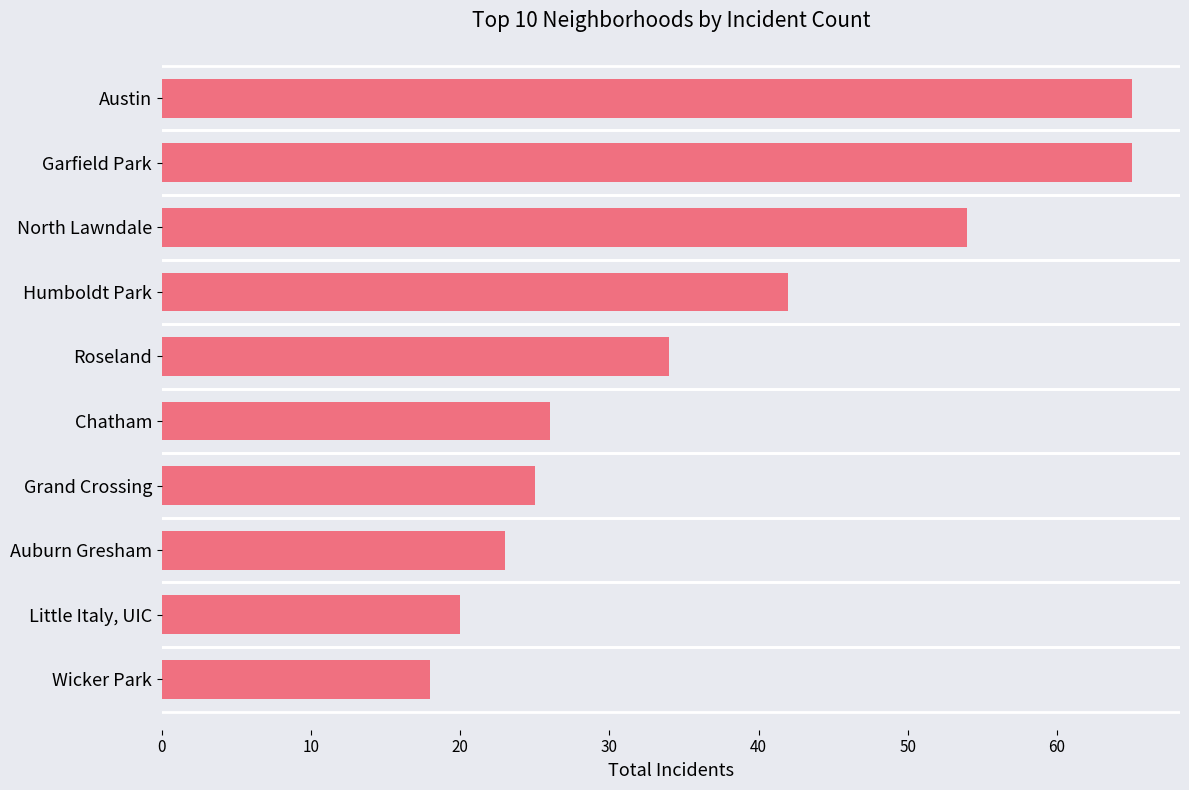

True or false: the data shows 65 at Garfield Park.

True